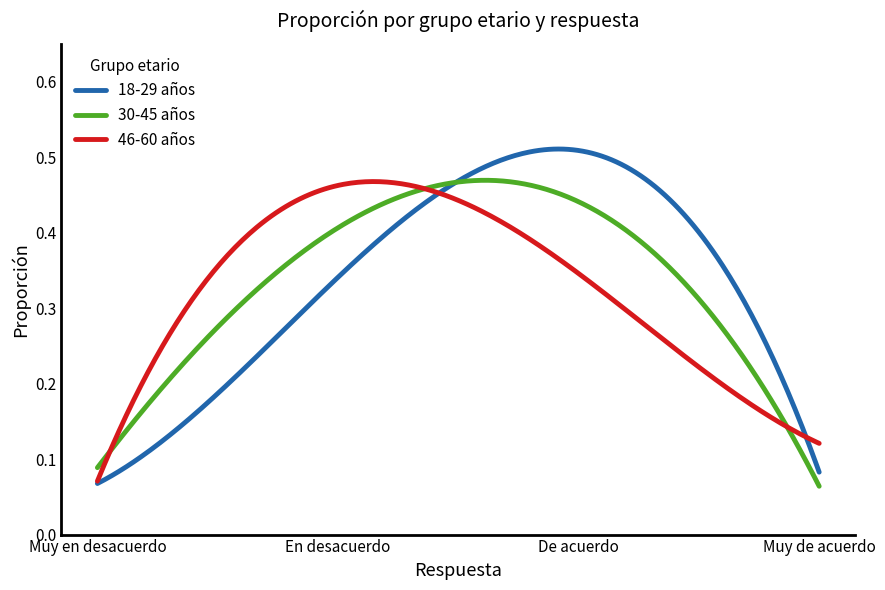

Which series has the largest range (max minus min)?

18-29 años